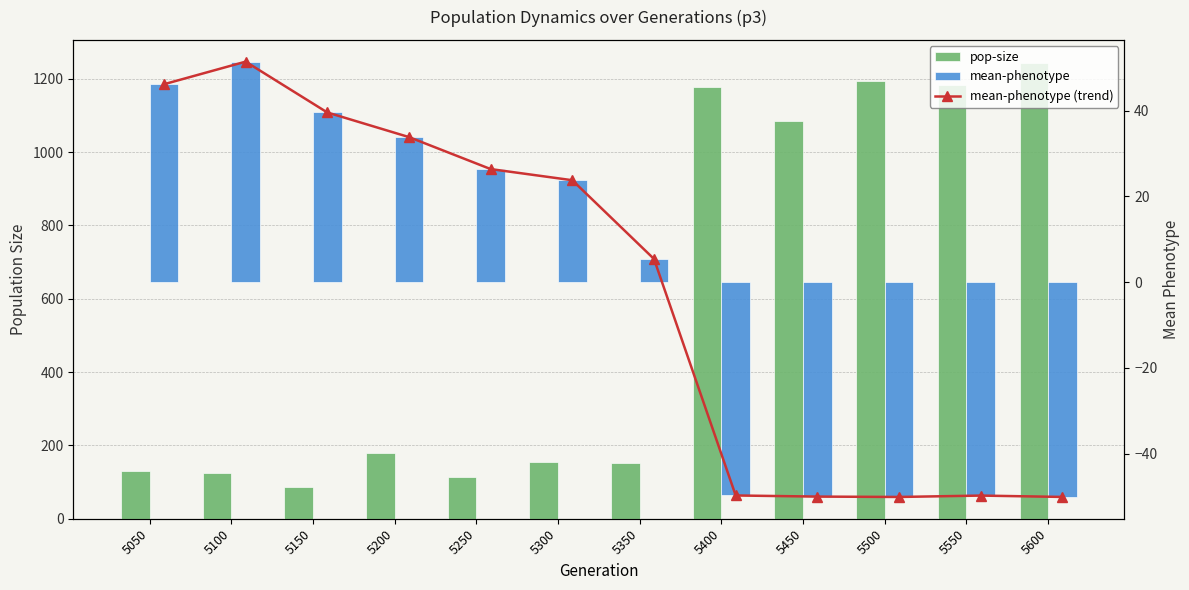

Rank the series by their maximum value, from lowest to highest.

mean-phenotype (trend), mean-phenotype, pop-size